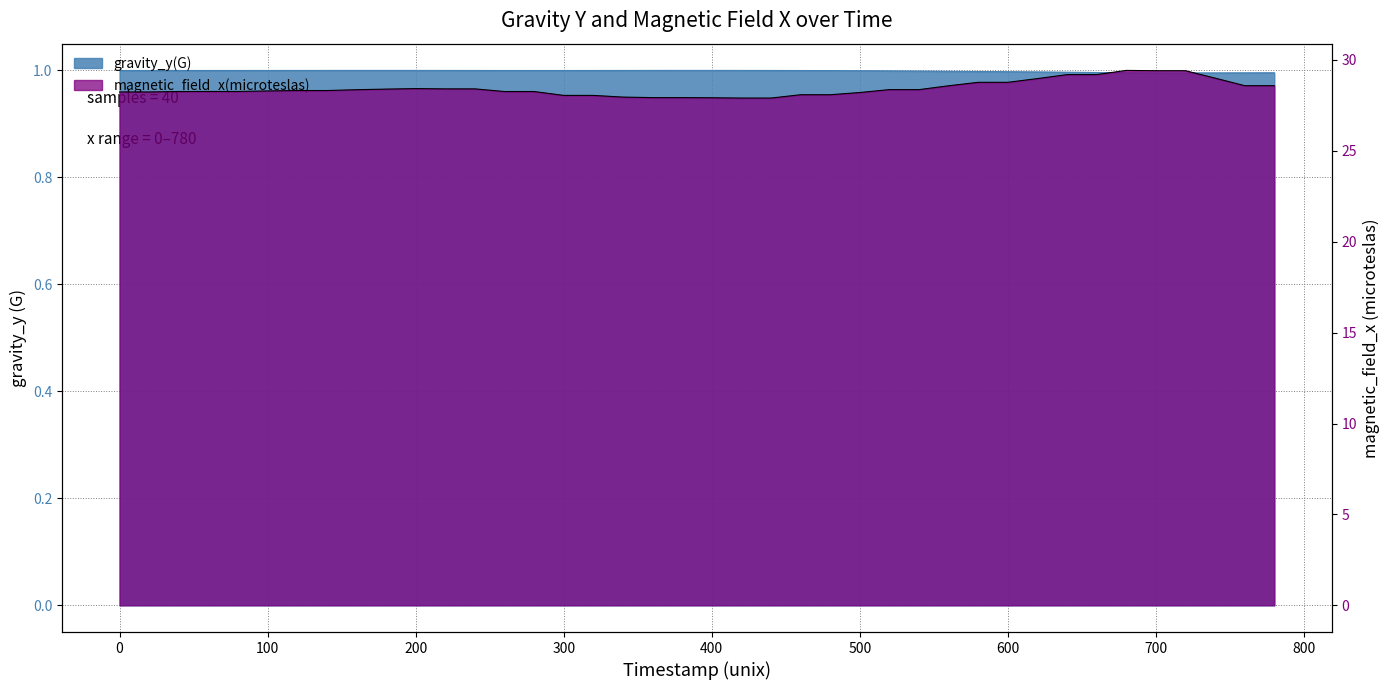

List the labels in order of magnetic_field_x(microteslas) value, largest first.

680, 700, 720, 640, 660, 740, 620, 580, 600, 760, 780, 560, 200, 220, 240, 180, 520, 540, 160, 120, 140, 100, 60, 80, 260, 280, 40, 0, 20, 500, 460, 480, 300, 320, 340, 360, 380, 400, 420, 440